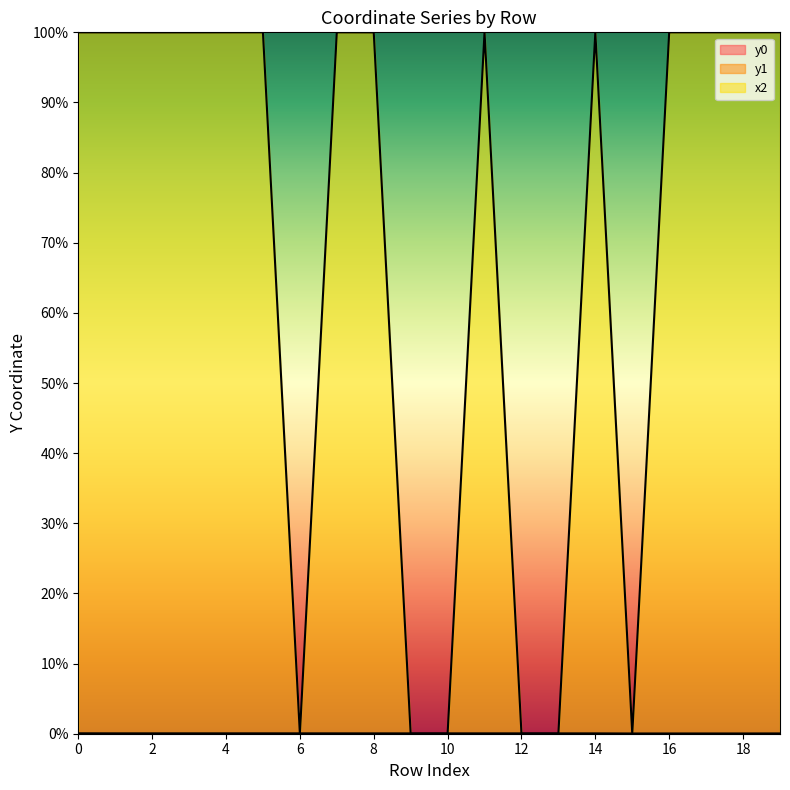

List the labels in order of y1 value, largest first.

0, 5, 1, 4, 2, 3, 6, 7, 11, 10, 13, 12, 9, 8, 14, 19, 17, 18, 16, 15